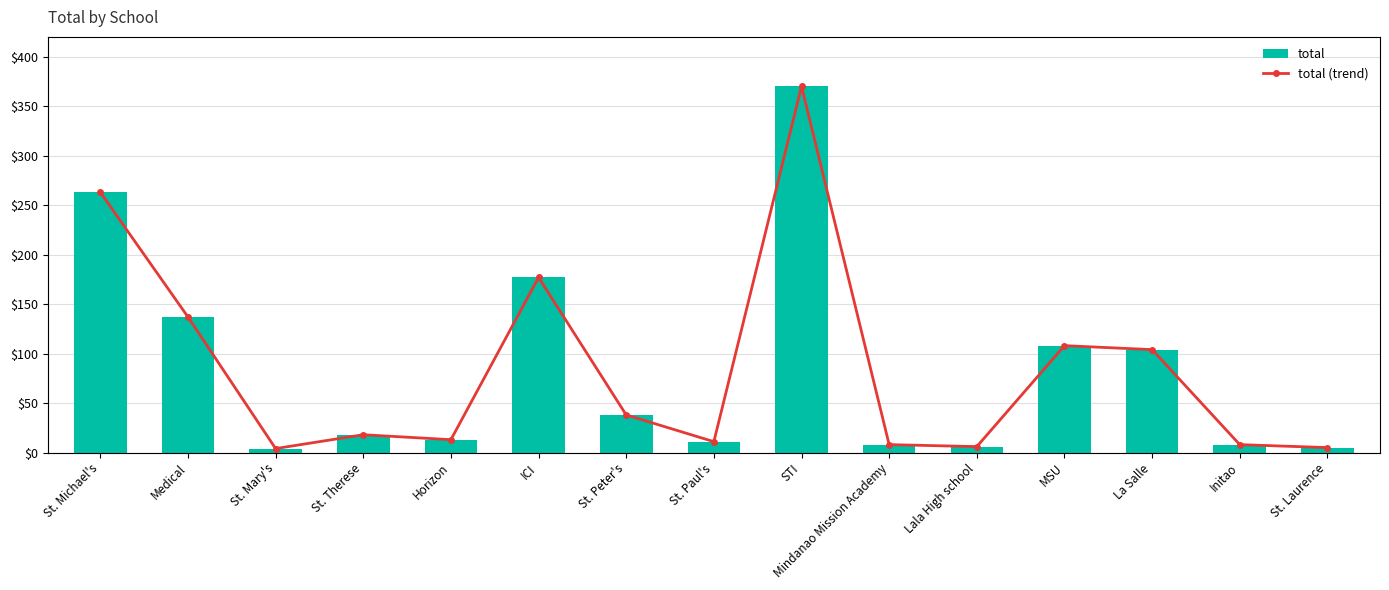

At which category is the sum across all series the highest?

STI